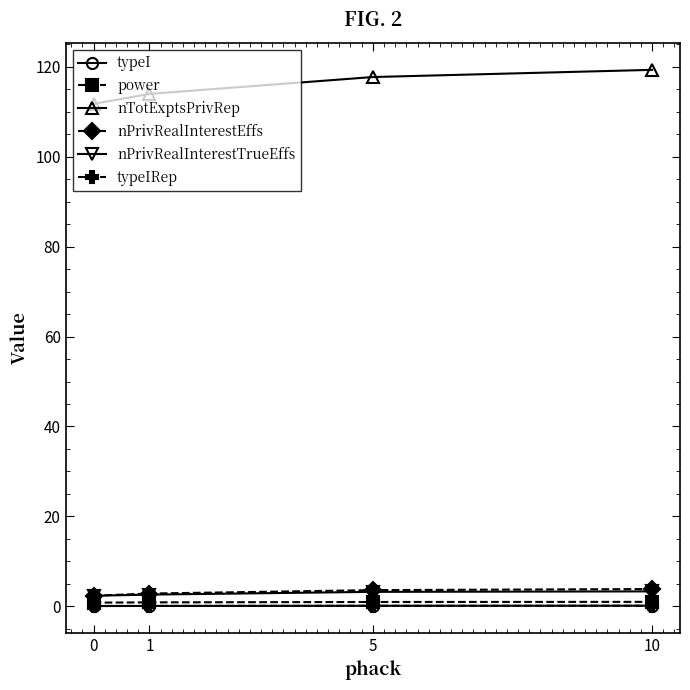

What are all the series names shown in the legend?

typeI, power, nTotExptsPrivRep, nPrivRealInterestEffs, nPrivRealInterestTrueEffs, typeIRep